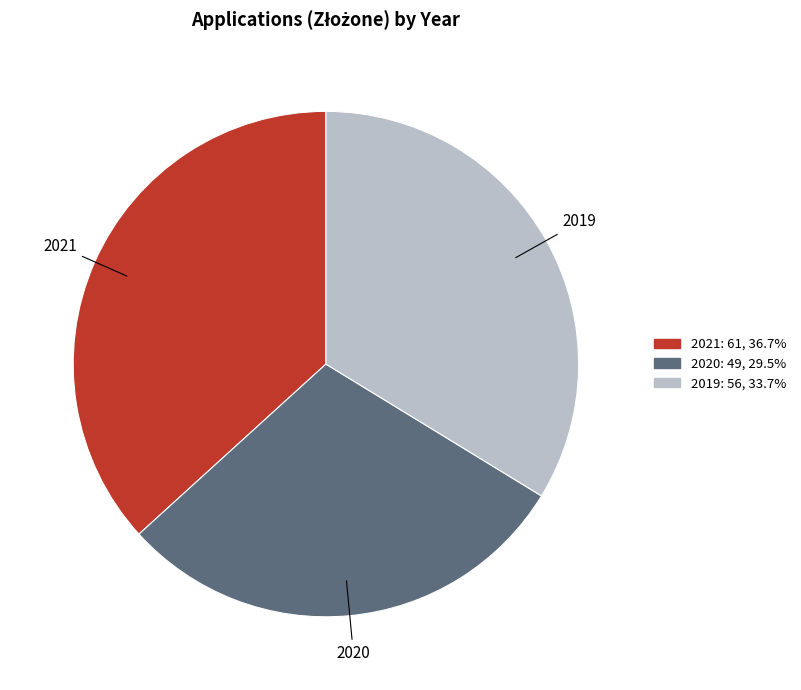

Is there any slice that represents more than half of the pie?

No